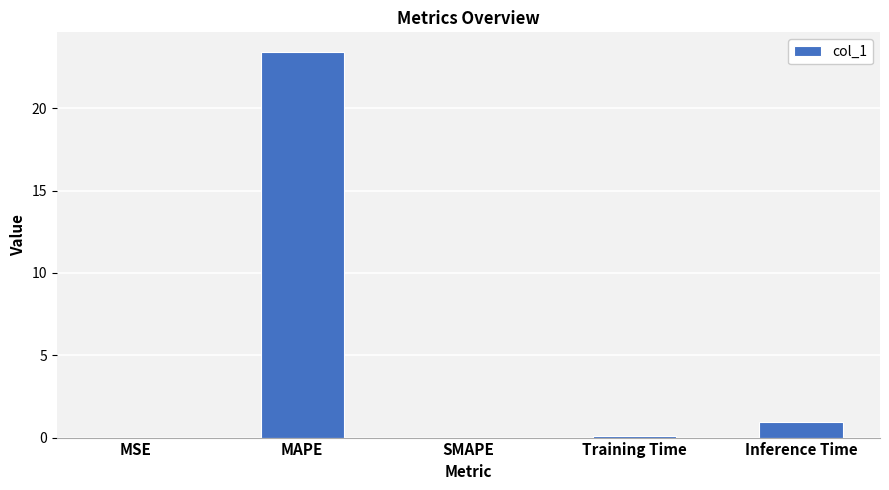

True or false: the data shows 0.0 at SMAPE.

True